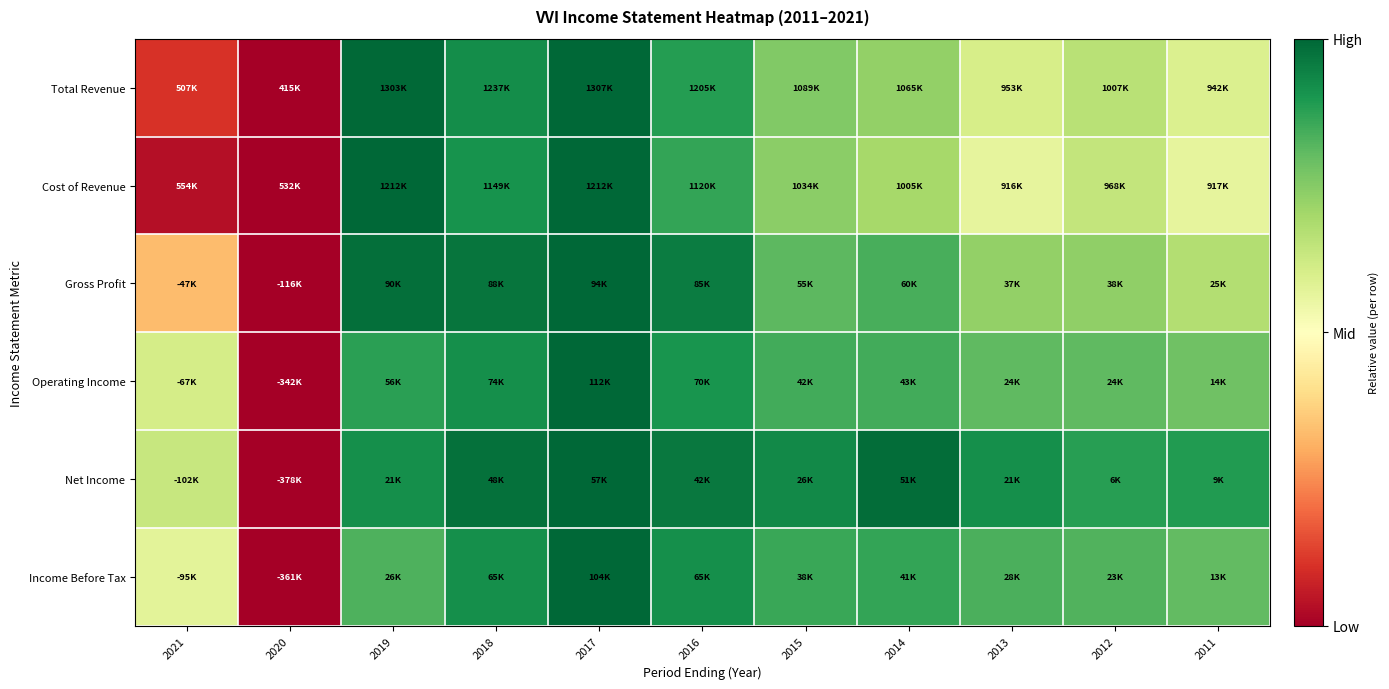

At which category is the sum across all series the highest?

2017